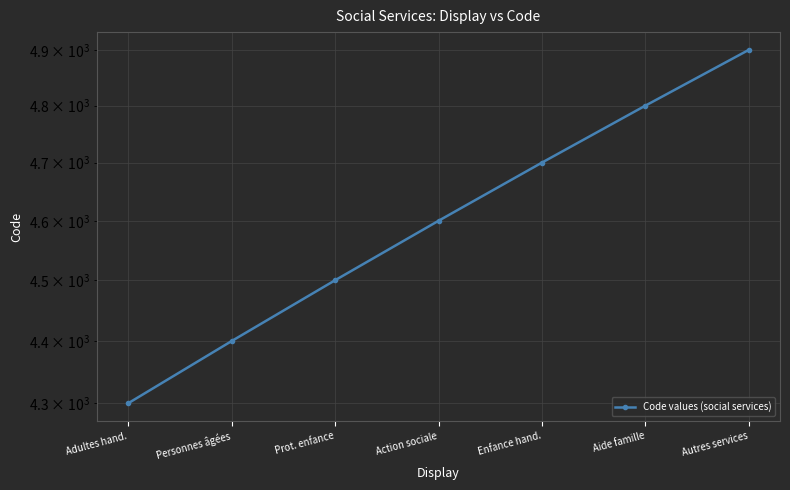

What is the average value?

4600